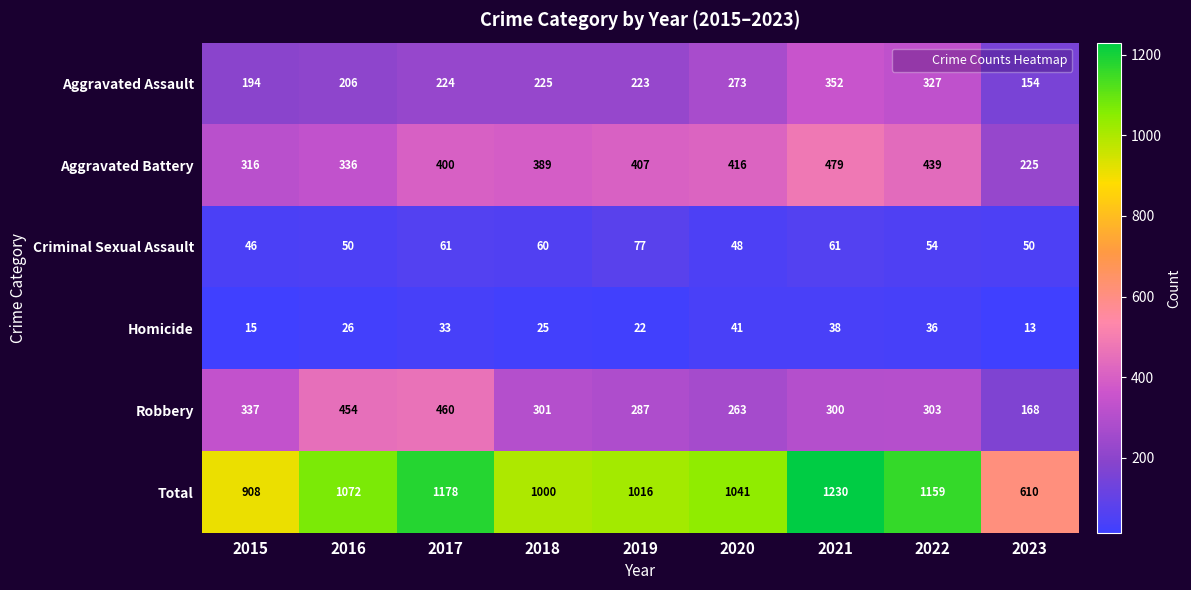

At which category is the sum across all series the highest?

2021